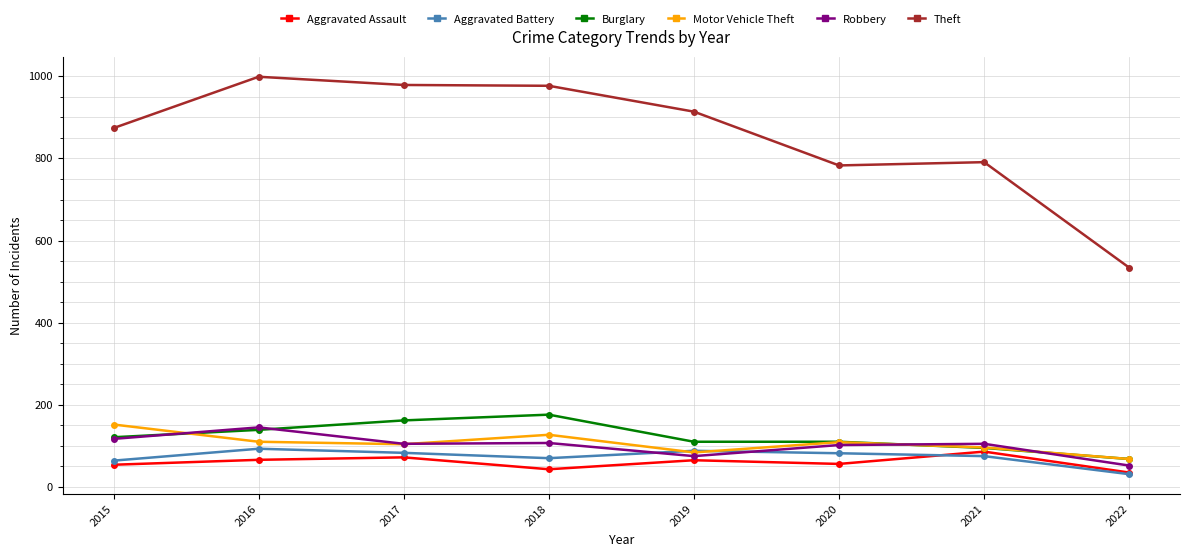

Where is the first local maximum for Motor Vehicle Theft?

2018